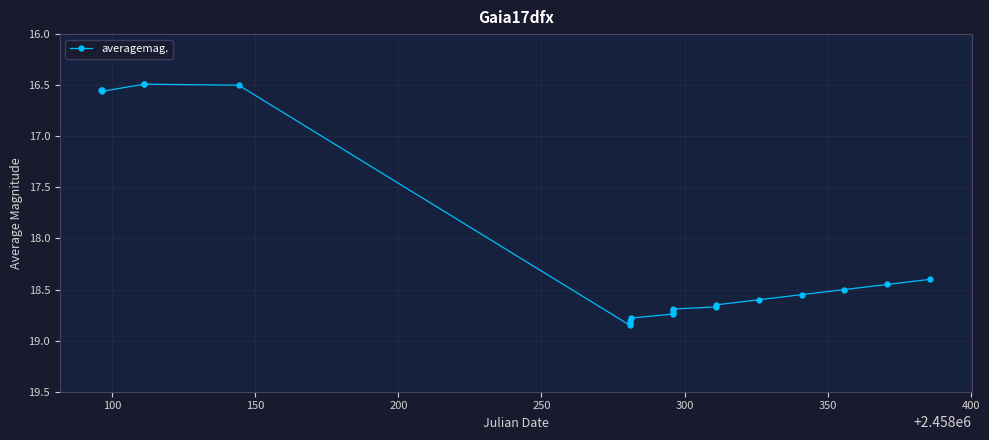

What is the average value?

18.1